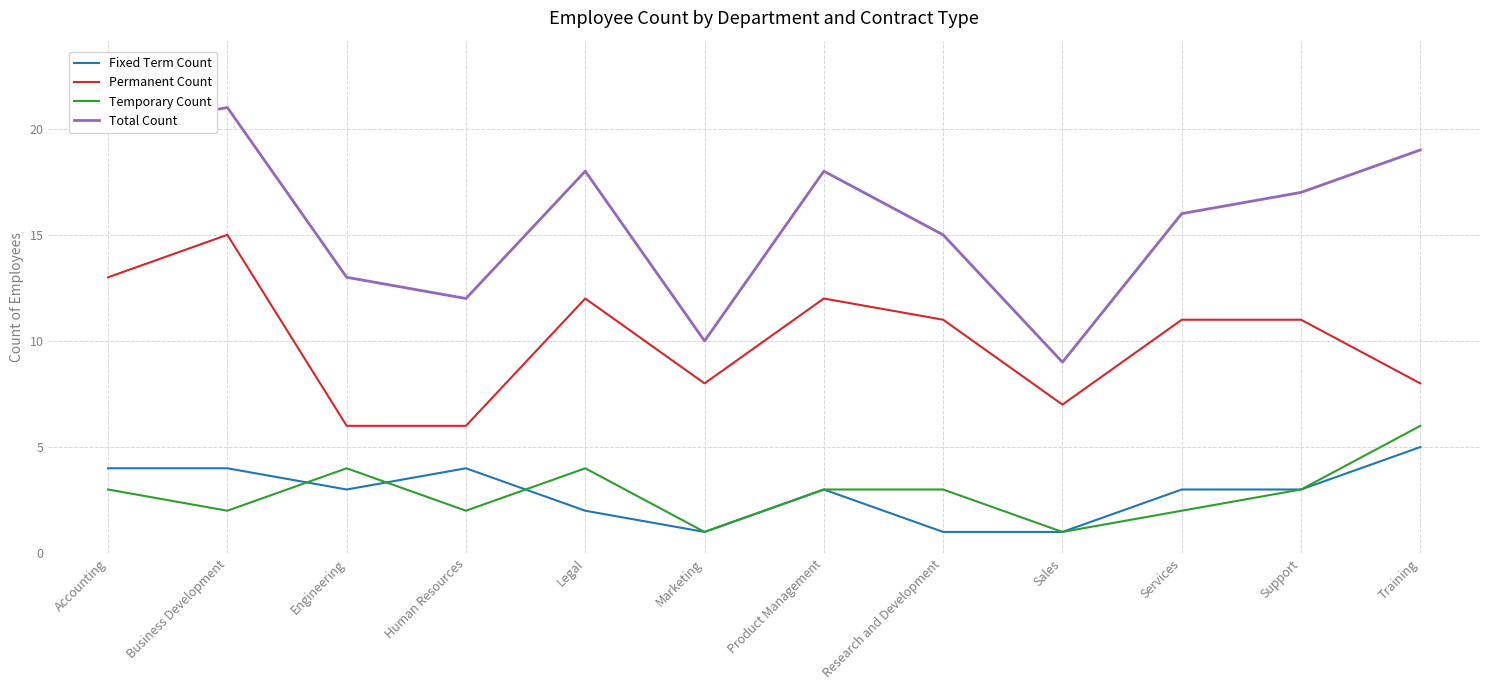

True or false: Fixed Term Count and Permanent Count intersect in this chart.

False